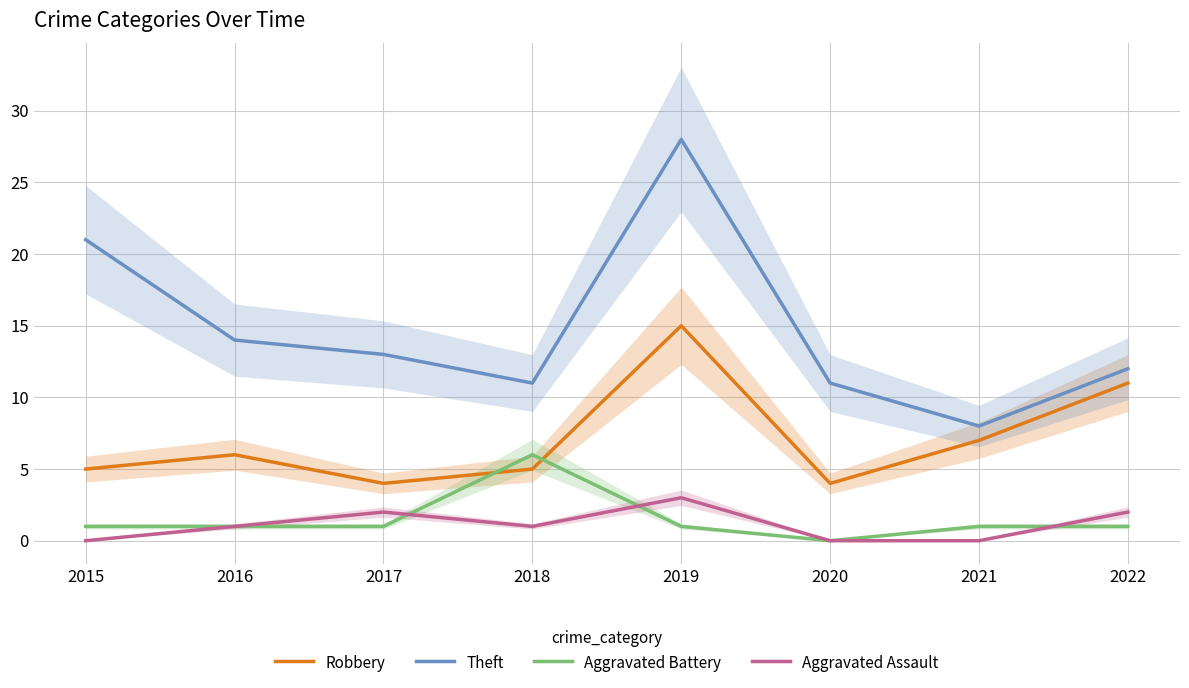

True or false: Robbery and Theft intersect in this chart.

False